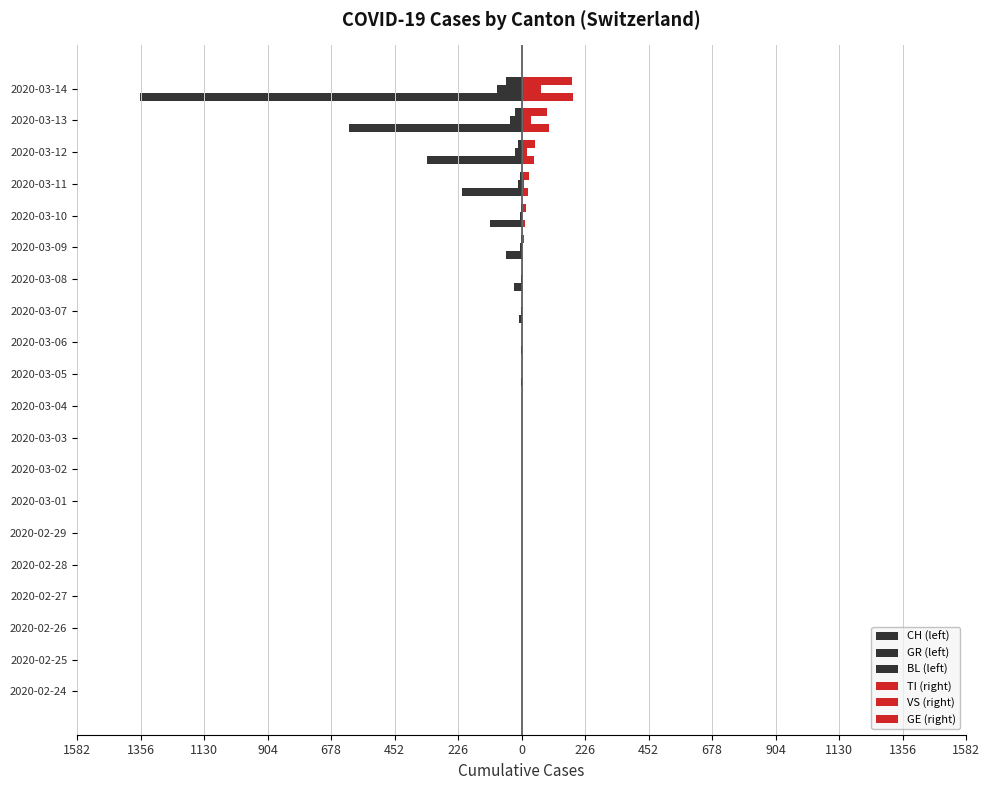

Count the number of categories in the chart.

20